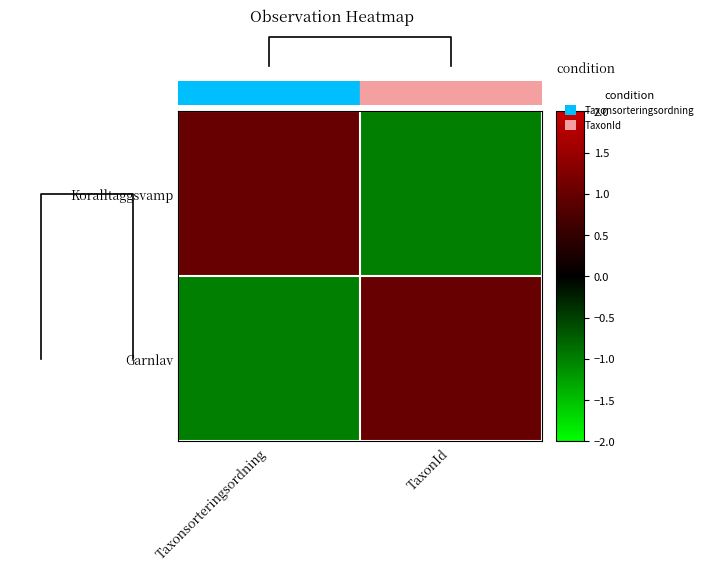

What is the smallest value displayed?

-1